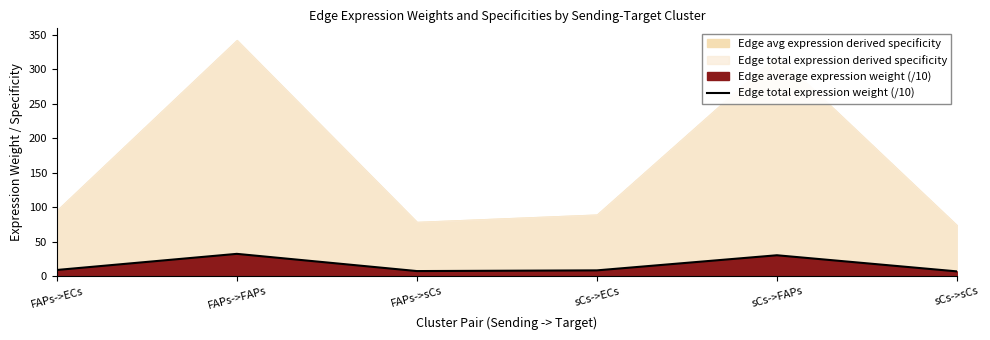

How many interior local peaks (higher than both neighbors) does the data have?

2